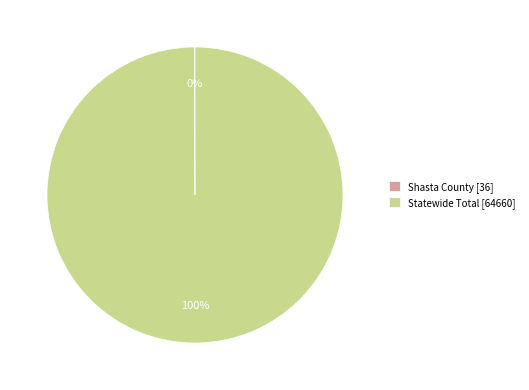

True or false: Statewide Total accounts for 94% of the total.

False